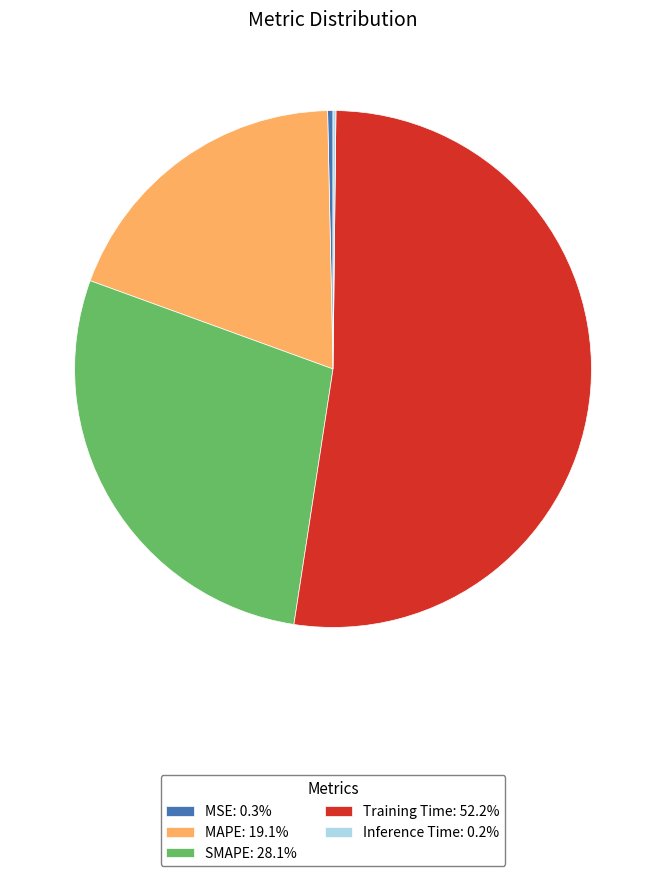

Do MAPE: 19.1% and Training Time: 52.2% together represent more than half of the pie?

Yes